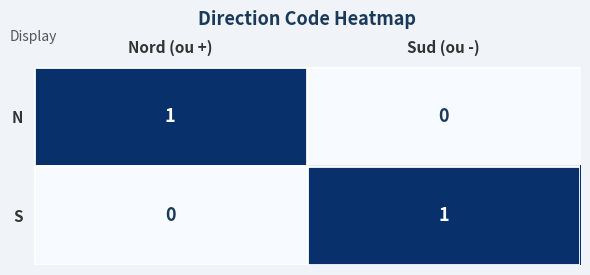

At which label is S closest to 0?

Nord (ou +)